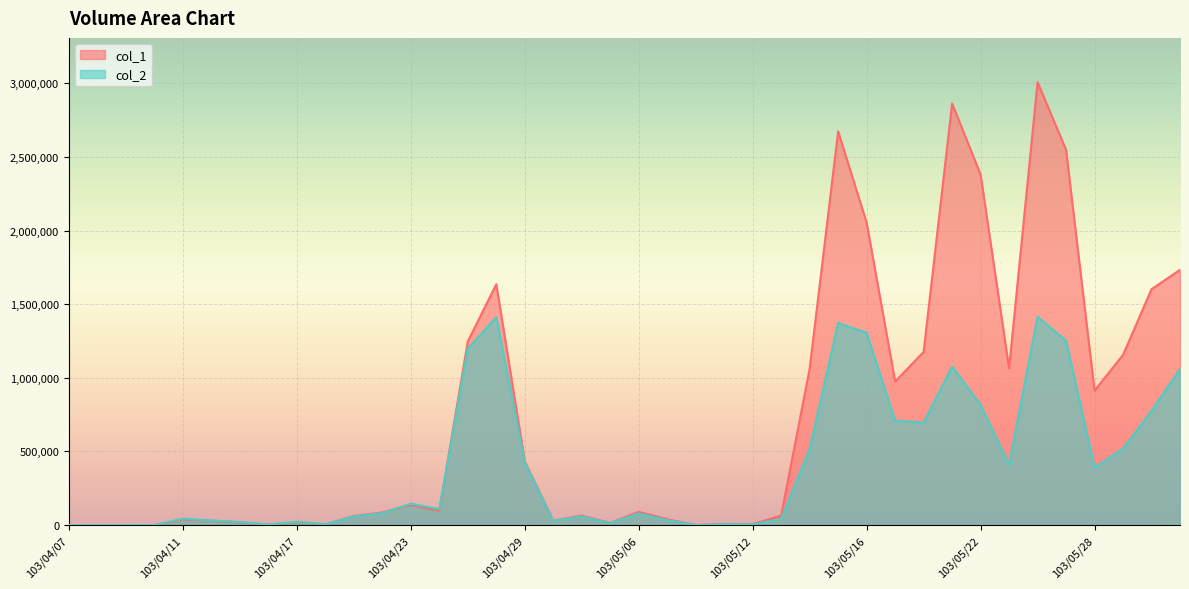

What is the greatest value displayed?

3008000